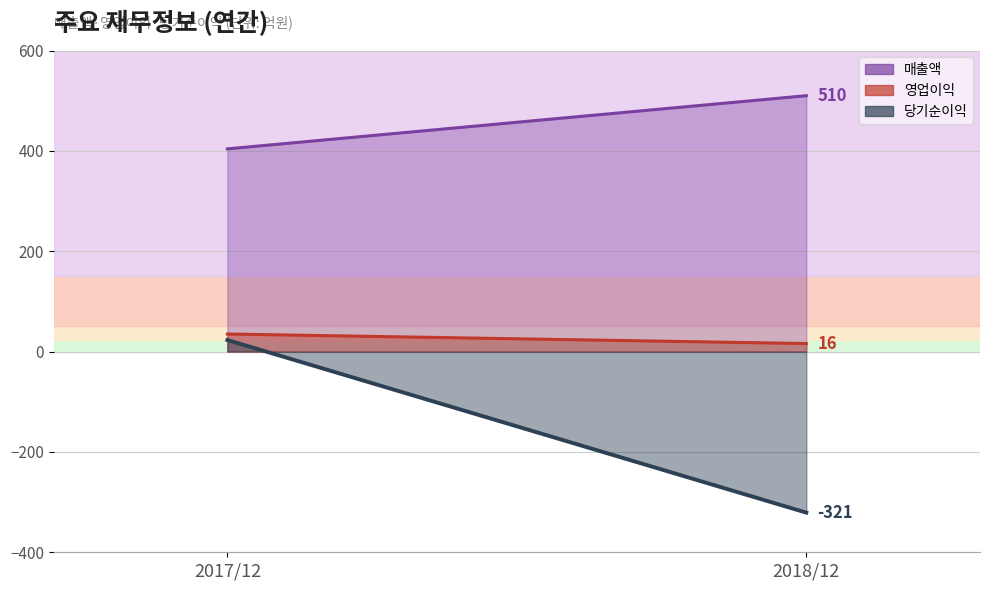

Which has a higher value, 2017/12 or 2018/12?

2018/12